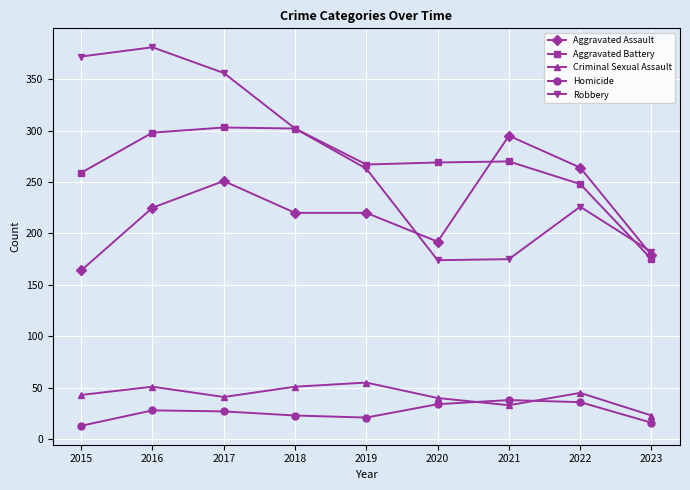

Rank the series by their maximum value, from lowest to highest.

Homicide, Criminal Sexual Assault, Aggravated Assault, Aggravated Battery, Robbery